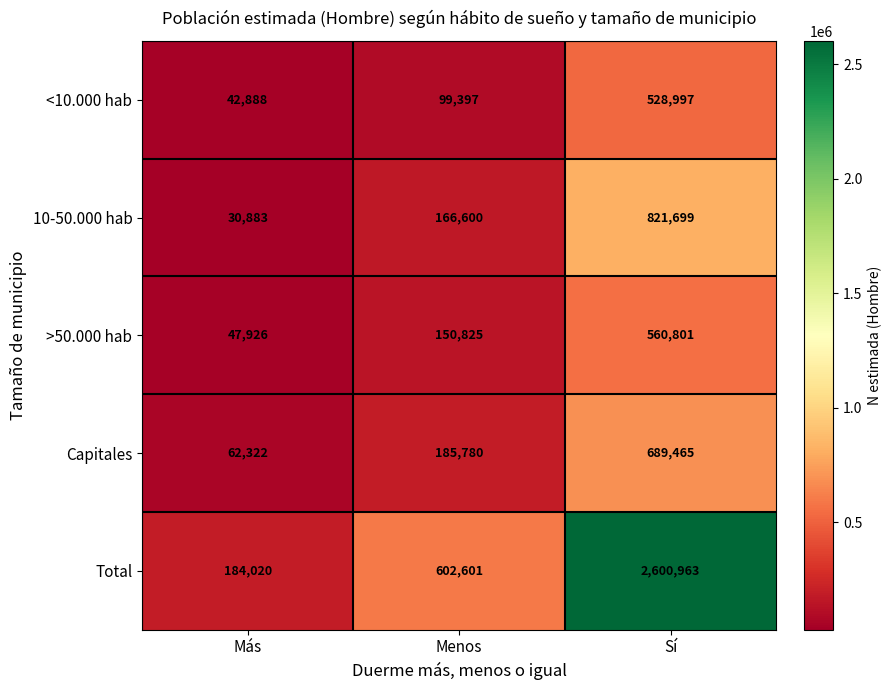

Where is Capitales nearest to the value 375893?

Menos